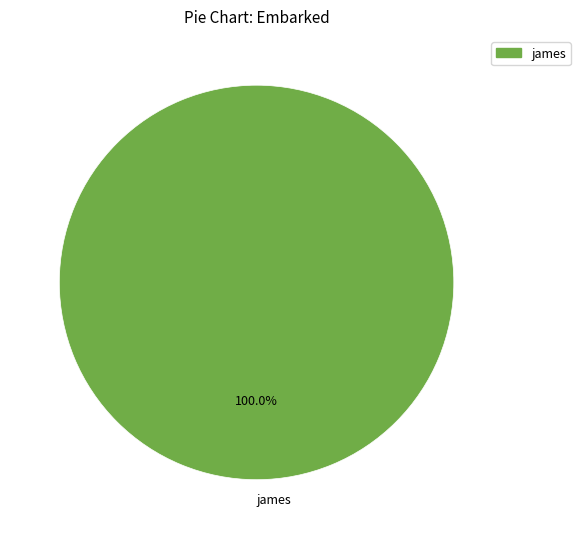

What is the majority slice?

james